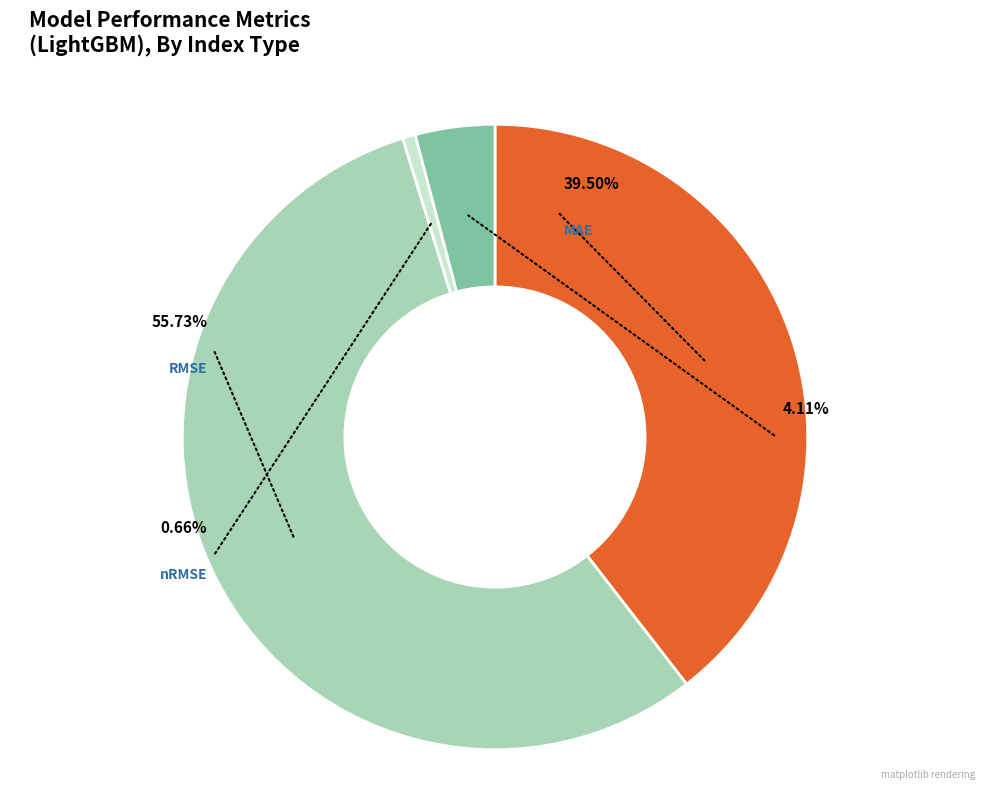

What portion of the pie excludes MAE?

60.5%